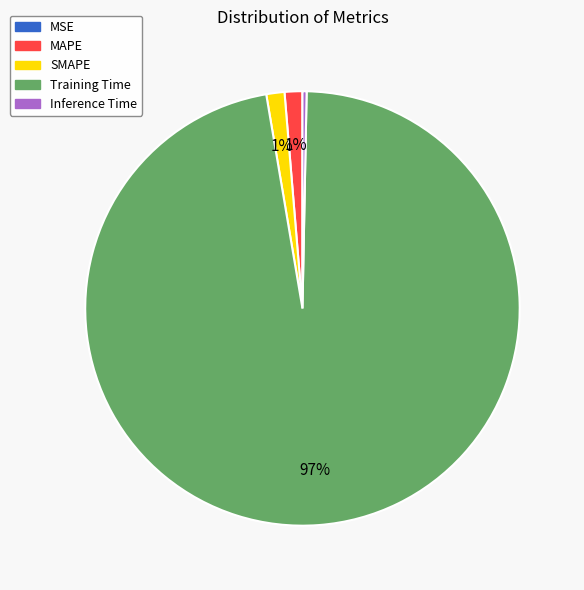

What is the largest slice in the pie chart?

Training Time